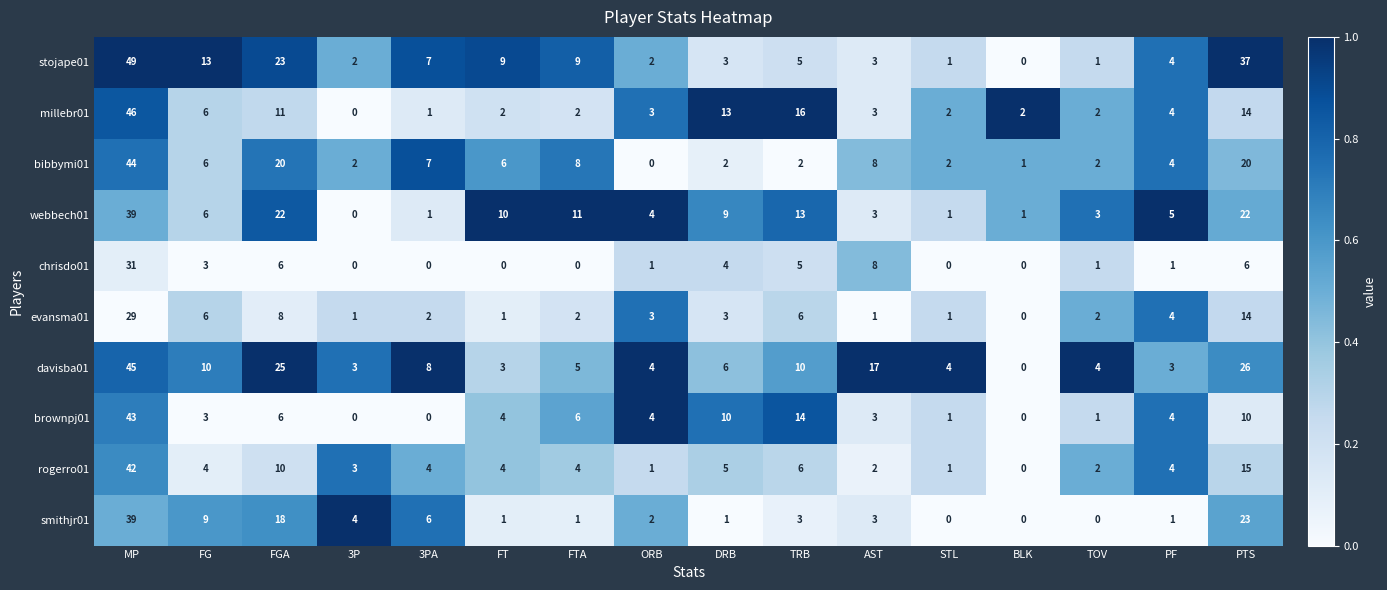

Which label corresponds to the largest value in the chart?

MP